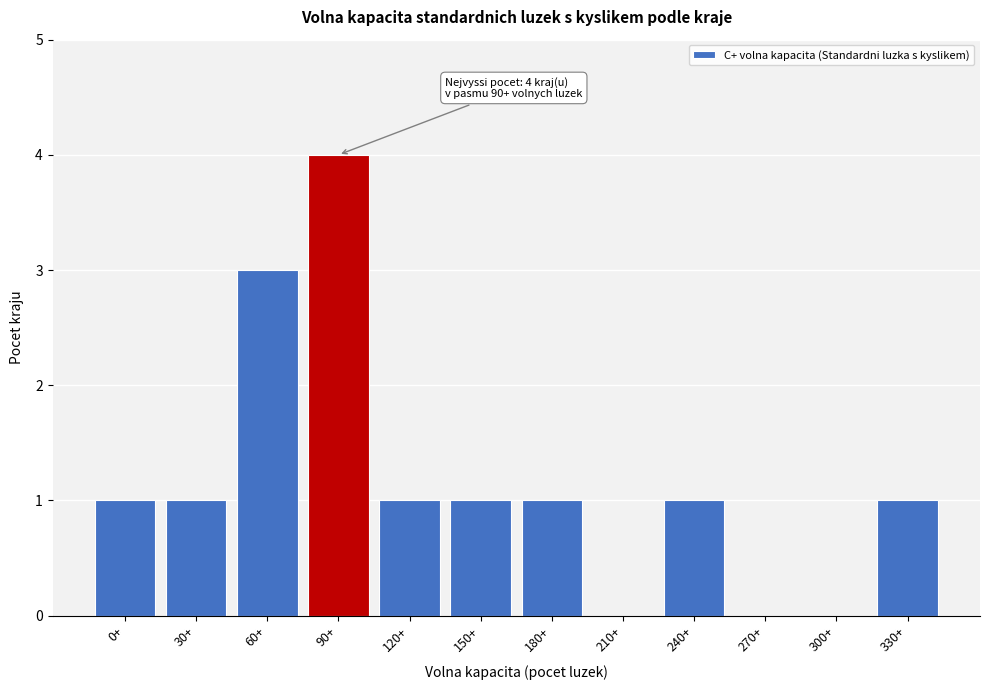

Reading left to right, list all the values displayed in this chart.

0+=1	30+=1	60+=3	90+=4	120+=1	150+=1	180+=1	210+=0	240+=1	270+=0	300+=0	330+=1